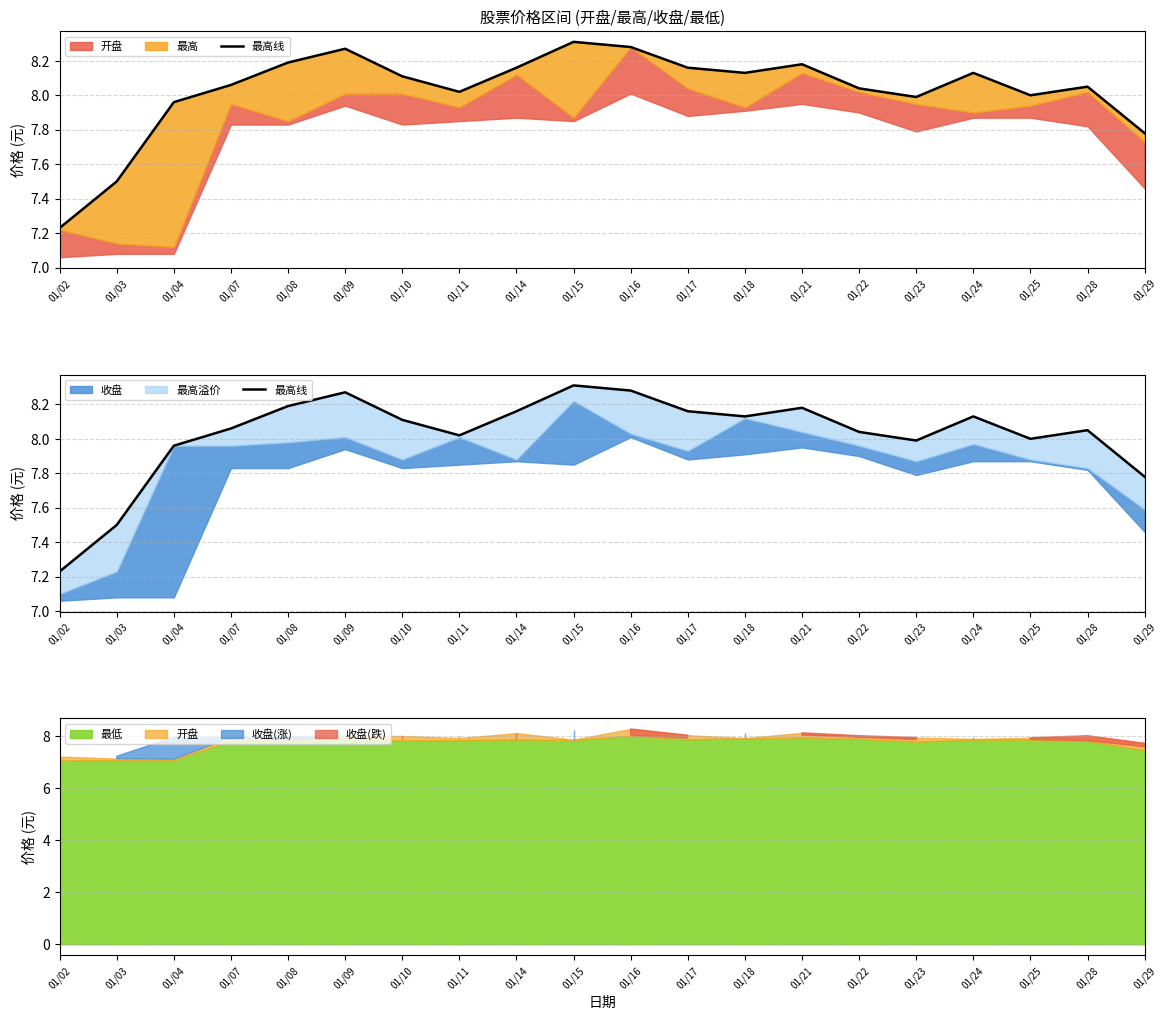

The value at 01/08 is 10.8. True or false?

False